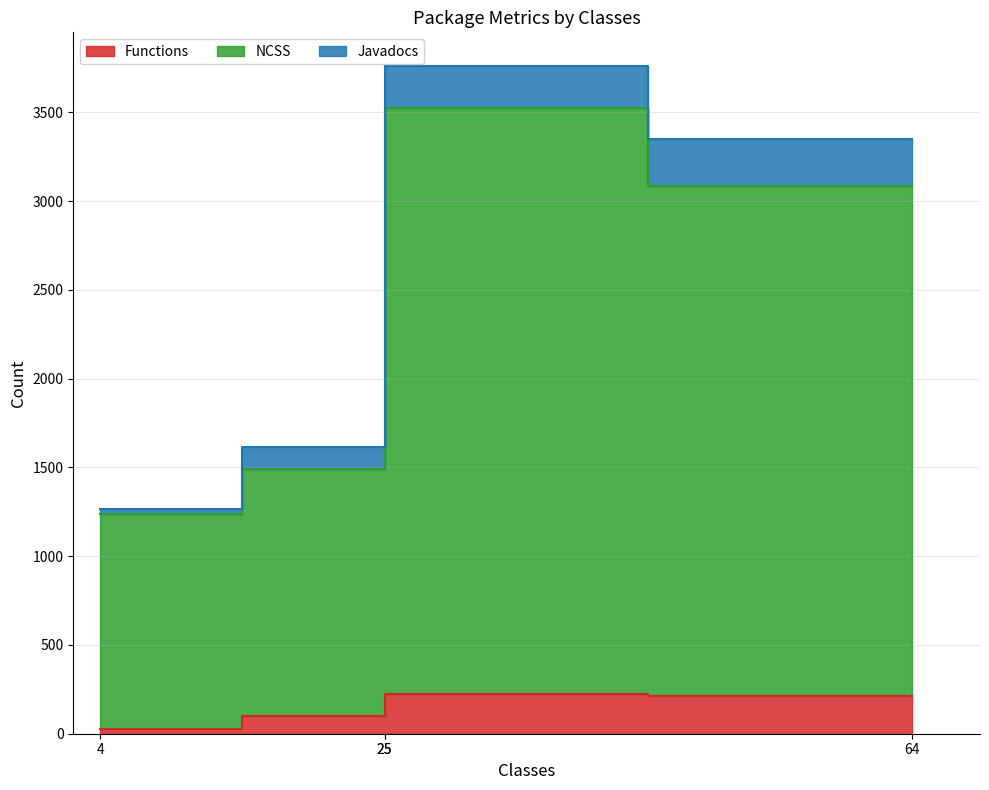

What are all the series names shown in the legend?

Functions, NCSS, Javadocs